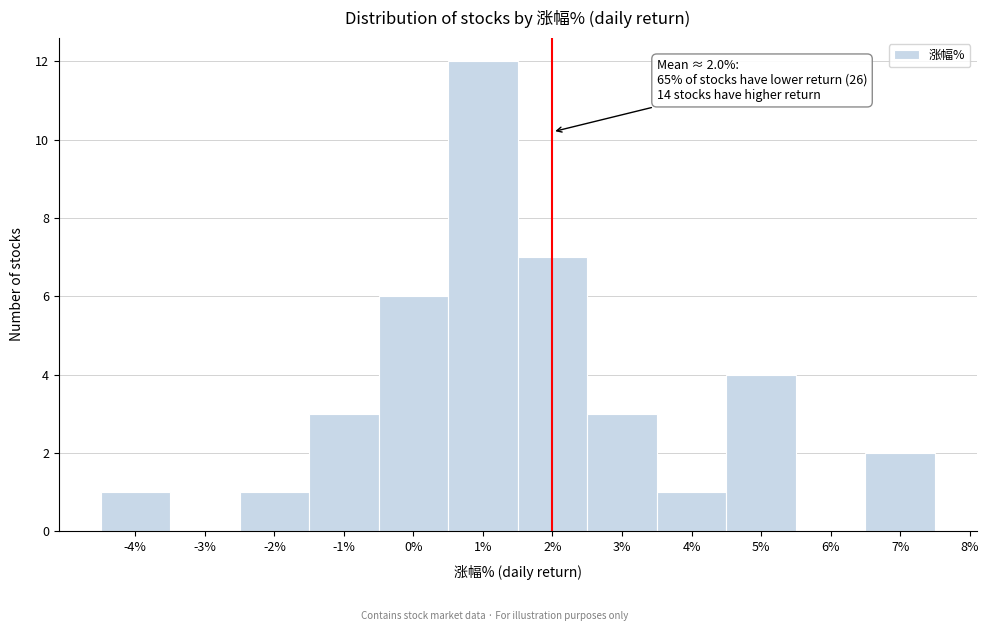

Which range on the x-axis has the tallest bar?

0.5 to 1.5